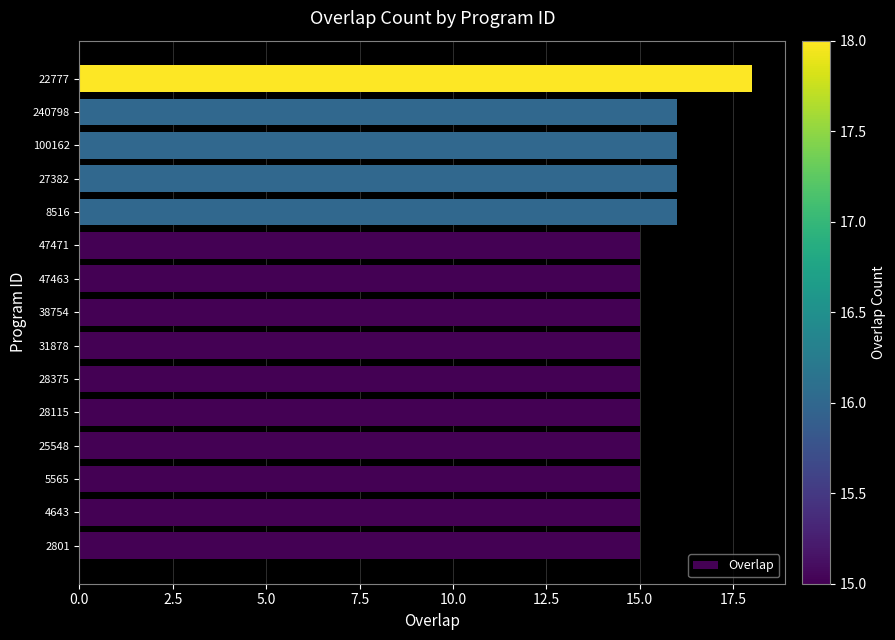

What is the ratio of the value at 47471 to the value at 25548?

1.0